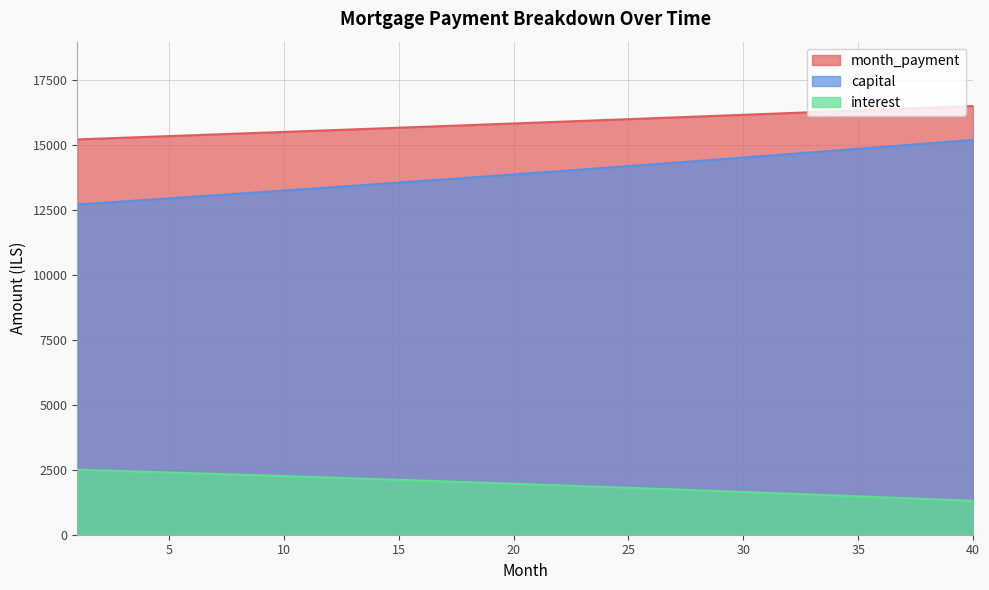

At 13, list the series in order from smallest to largest.

interest, capital, month_payment